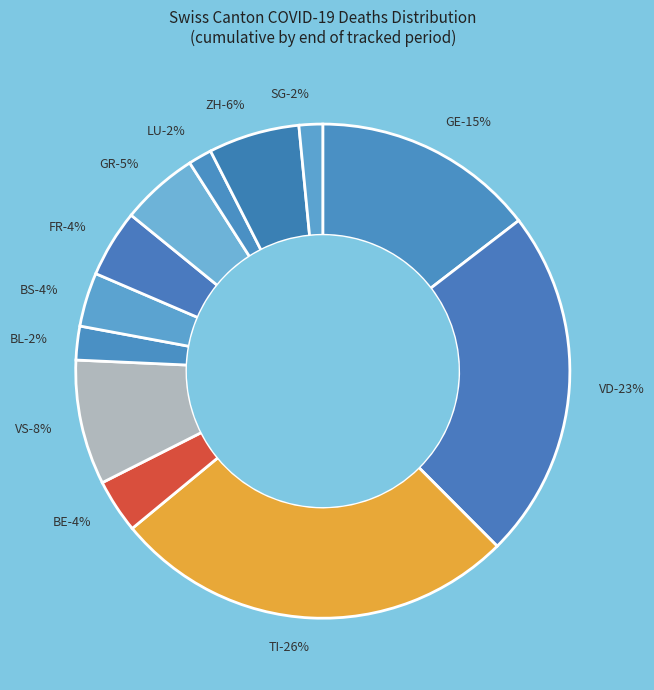

Approximately how many times larger is the value at BE compared to BL?

1.7